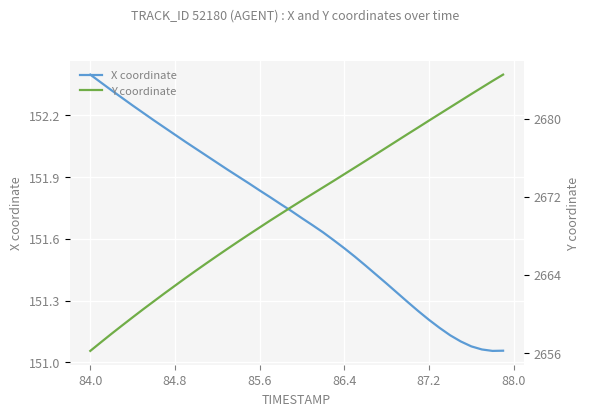

Which category has the highest value in the X coordinate series?

84.0